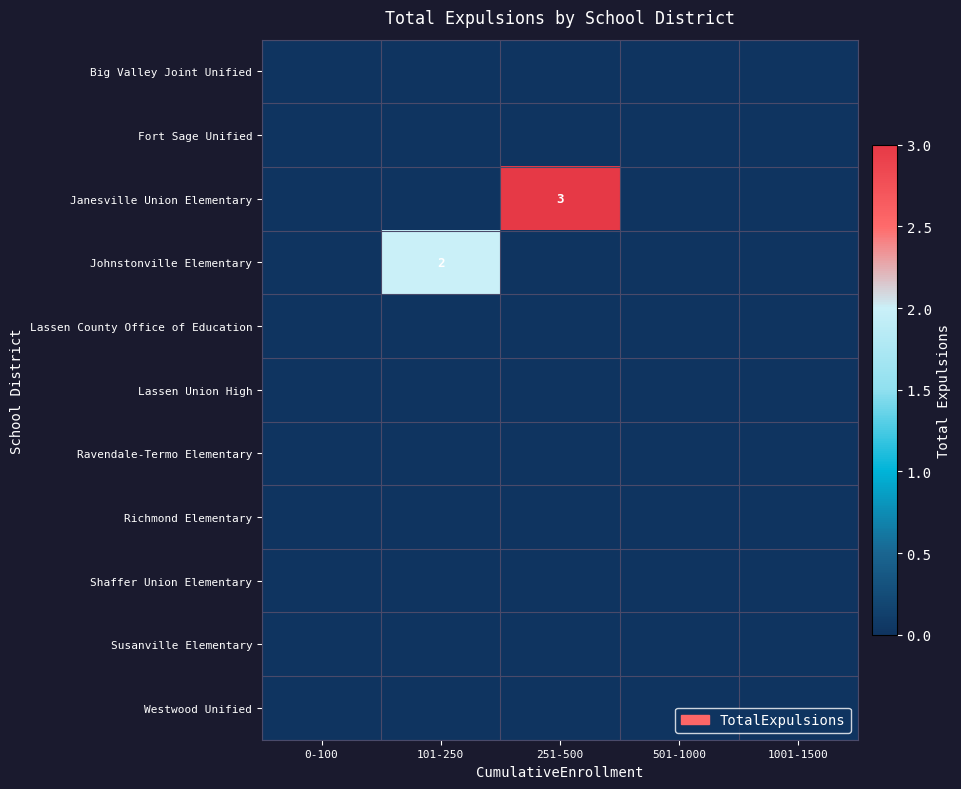

Which series has the largest total across all categories?

Janesville Union Elementary